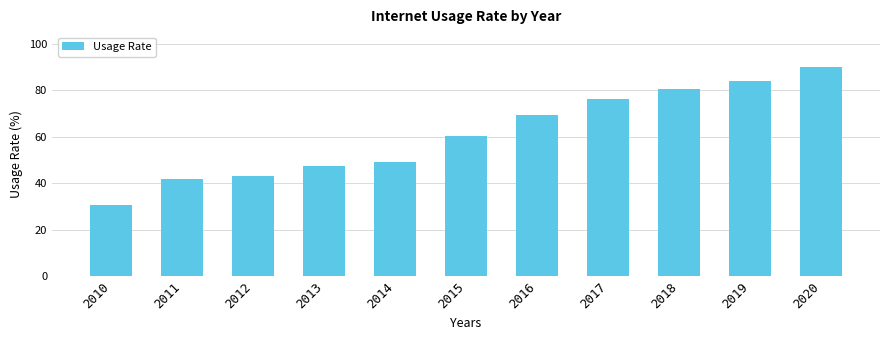

At which label does the data first exceed 60?

2015